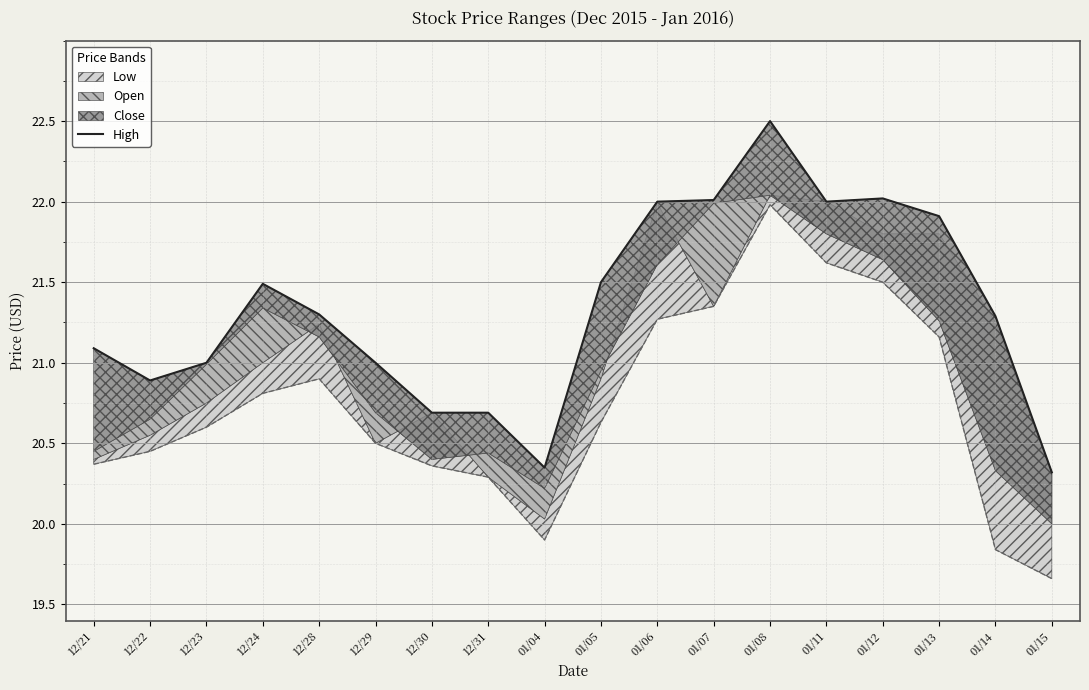

Is it true that the value at 12/30 is 35.9?

False